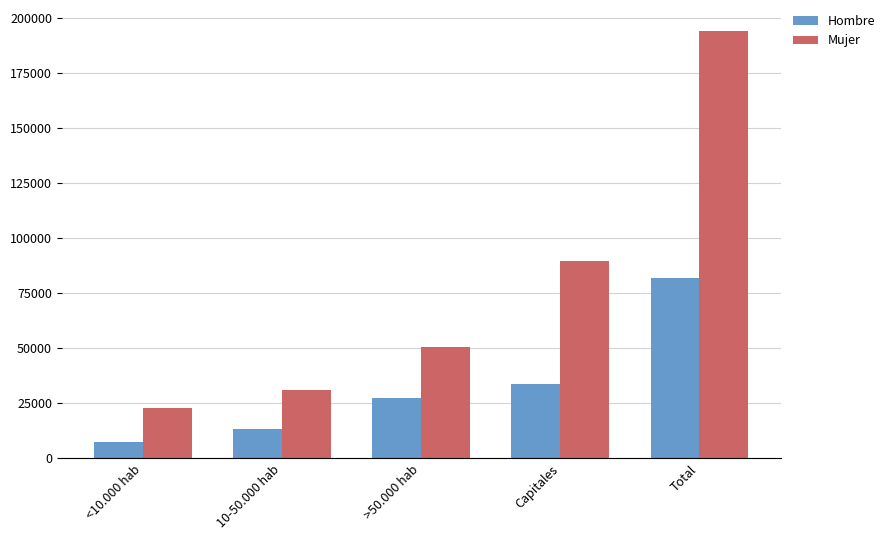

How many data points in Mujer are less than 50601?

2